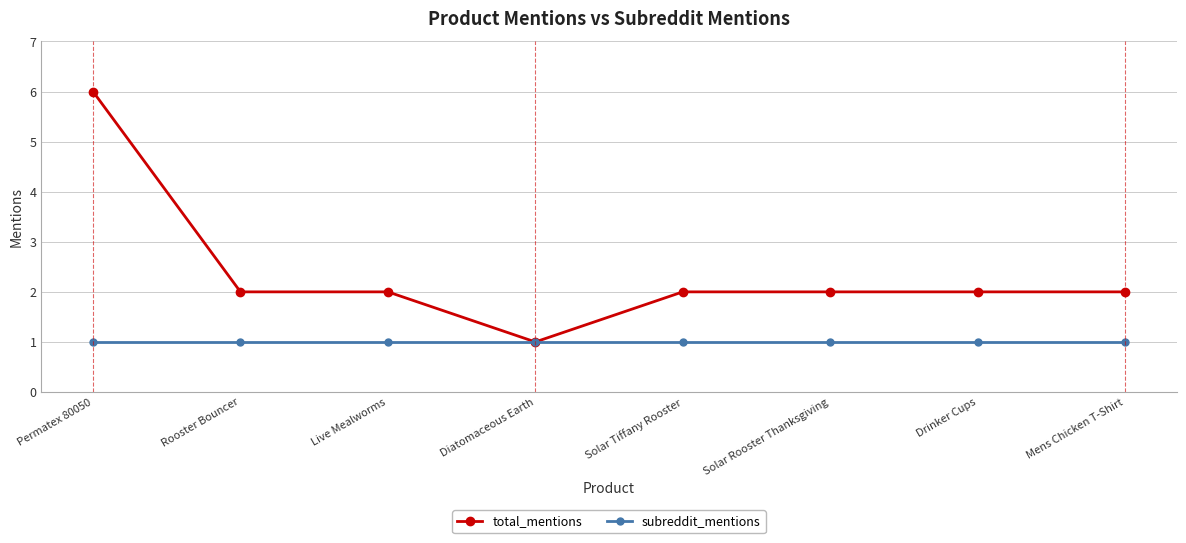

What is the highest value of the total_mentions series?

6